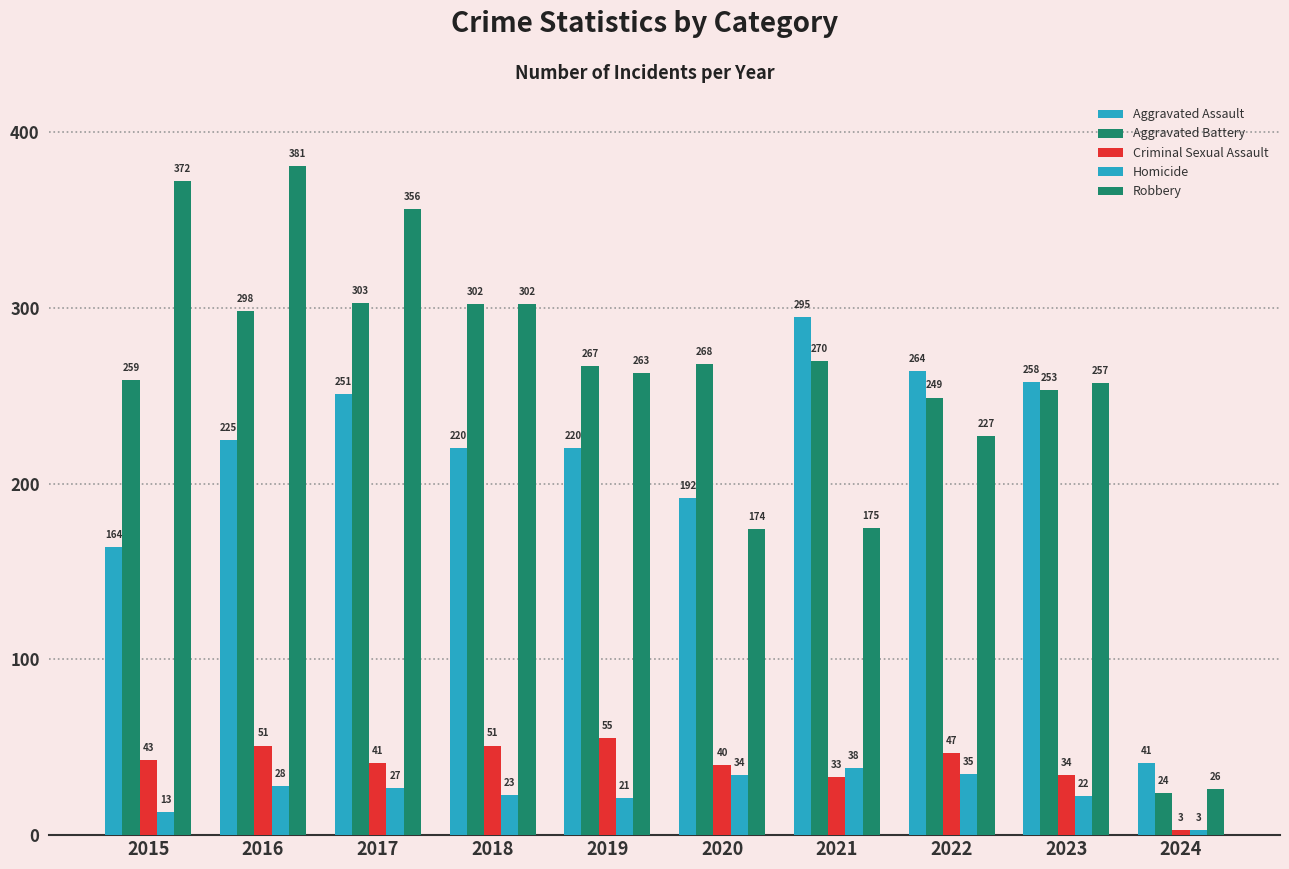

What is the greatest value displayed?

381